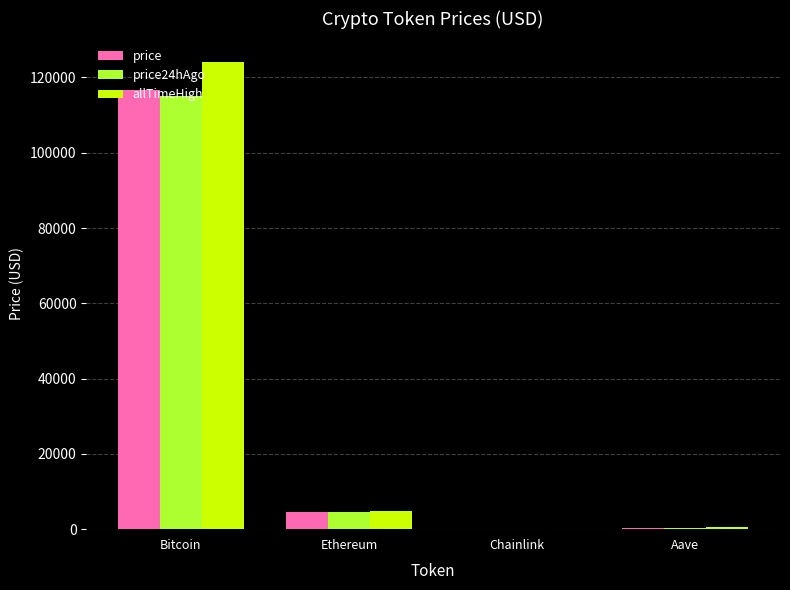

What is the highest value of the price24hAgo series?

115148.0